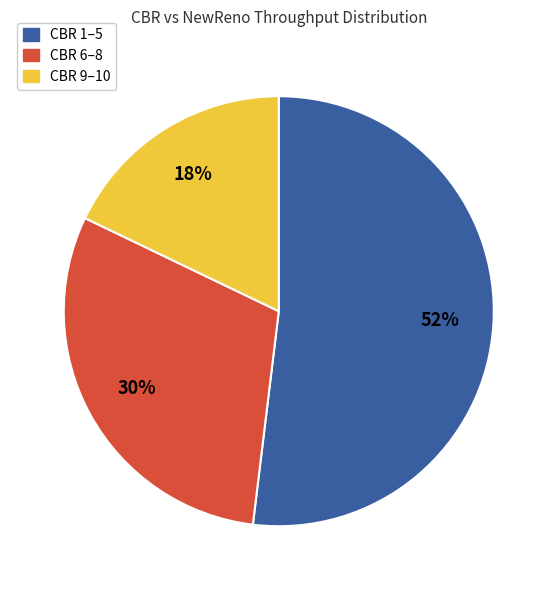

How many segments does this pie chart have?

3